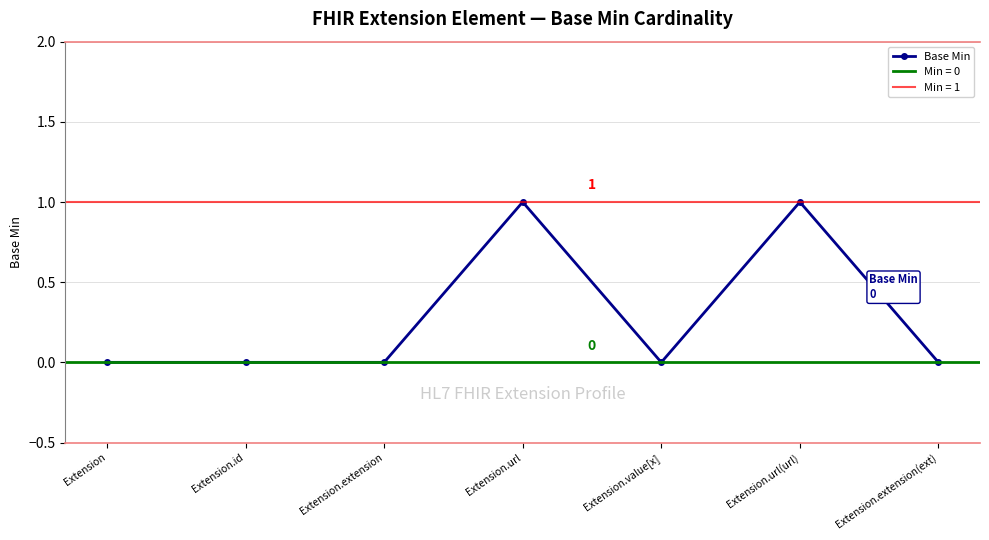

Is it true that the value at Extension is 0?

True